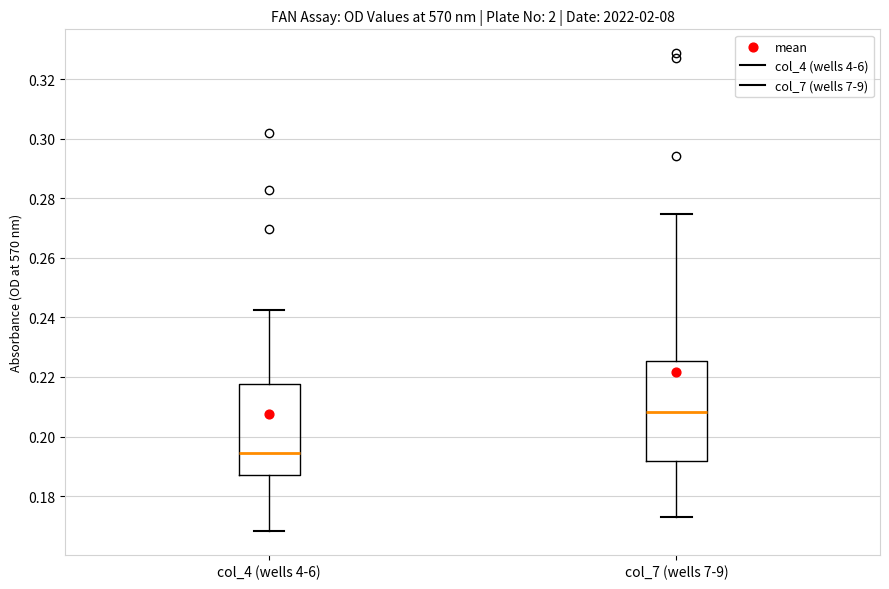

Reading left to right, read every box against the y-axis: the position of its median line, the range the box covers, and the ends of its whiskers. The values are not printed on the chart, so give them approximately, as read against the axis.

col_4 (wells 4-6): median 0.194, box 0.188 to 0.218, whiskers 0.168 to 0.242
col_7 (wells 7-9): median 0.208, box 0.192 to 0.226, whiskers 0.172 to 0.274